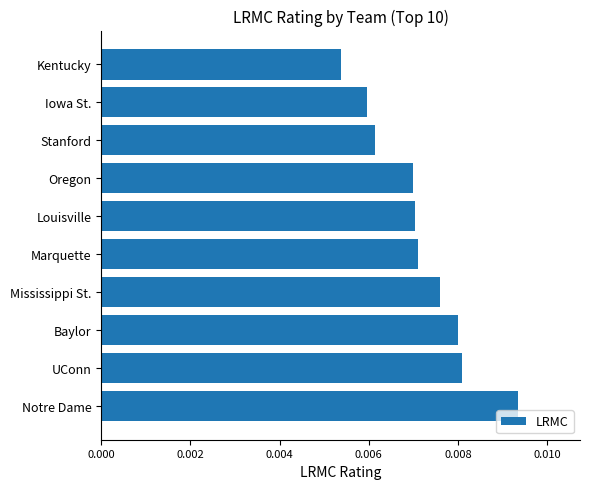

Which category has the highest value across all series?

Notre Dame